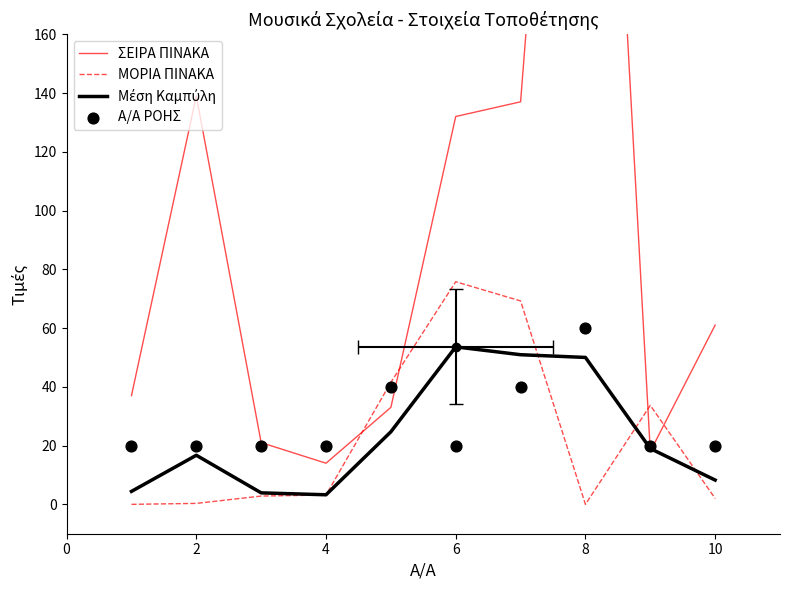

Which series has the largest total across all categories?

ΣΕΙΡΑ ΠΙΝΑΚΑ